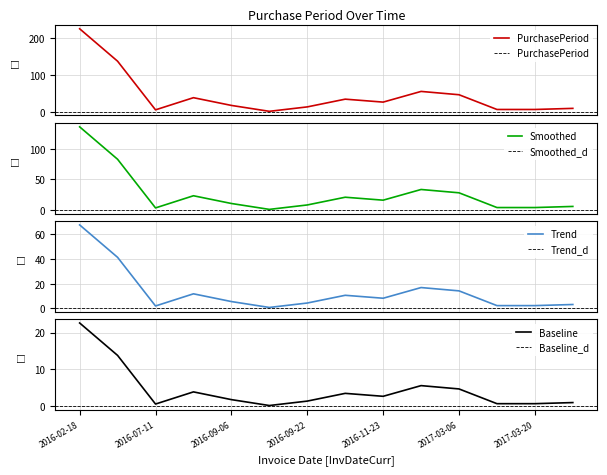

Is it true that Baseline equals 1.5 at 2016-11-23?

False